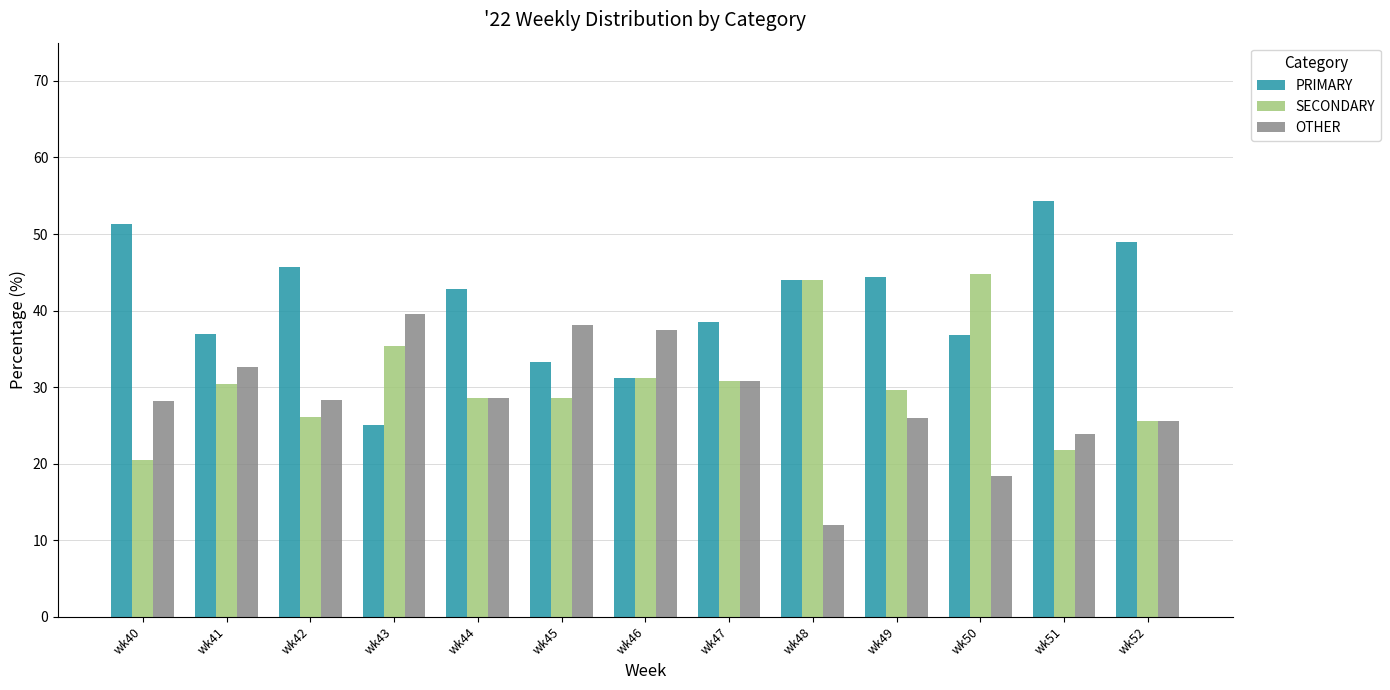

At which category does the chart reach its peak across all series?

wk51